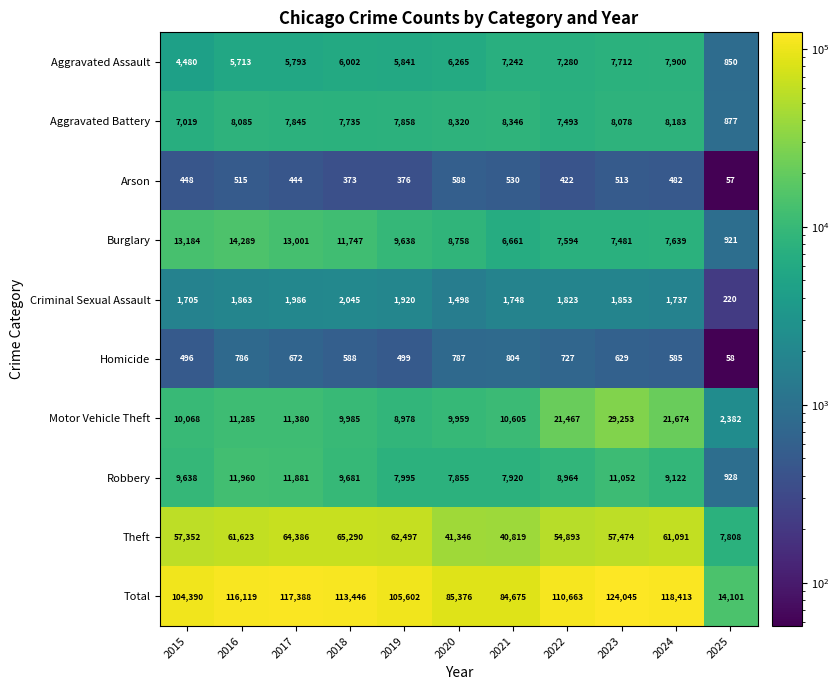

What is the total value across all series at 2015?

208780